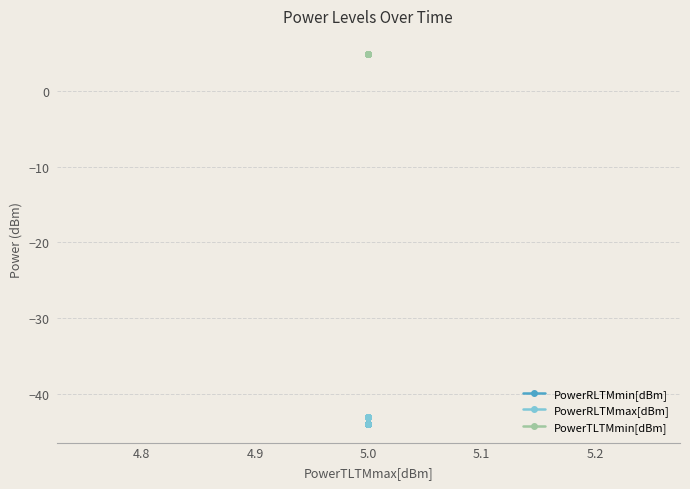

Between 16 and 10, which is larger?

16